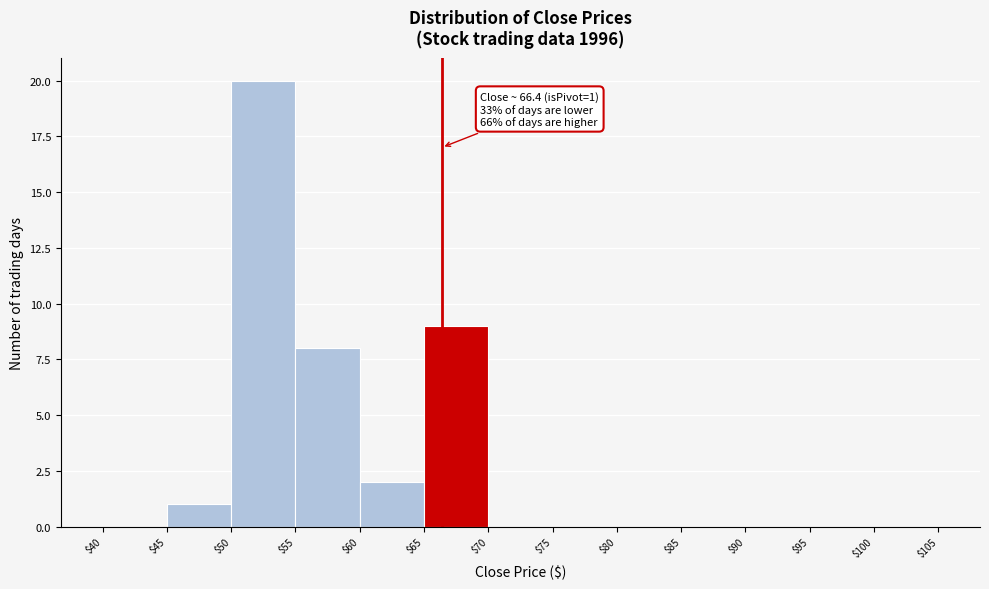

Which range on the x-axis has the tallest bar?

$50 to $55